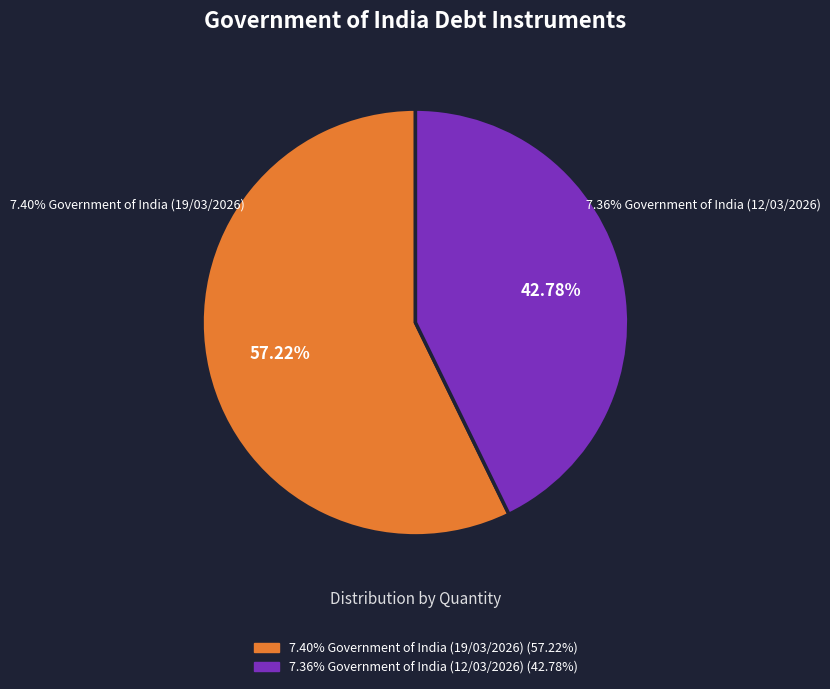

To the nearest percent, what is the combined percentage of 7.36% Government of India (12/03/2026) and 7.40% Government of India (19/03/2026)?

100%